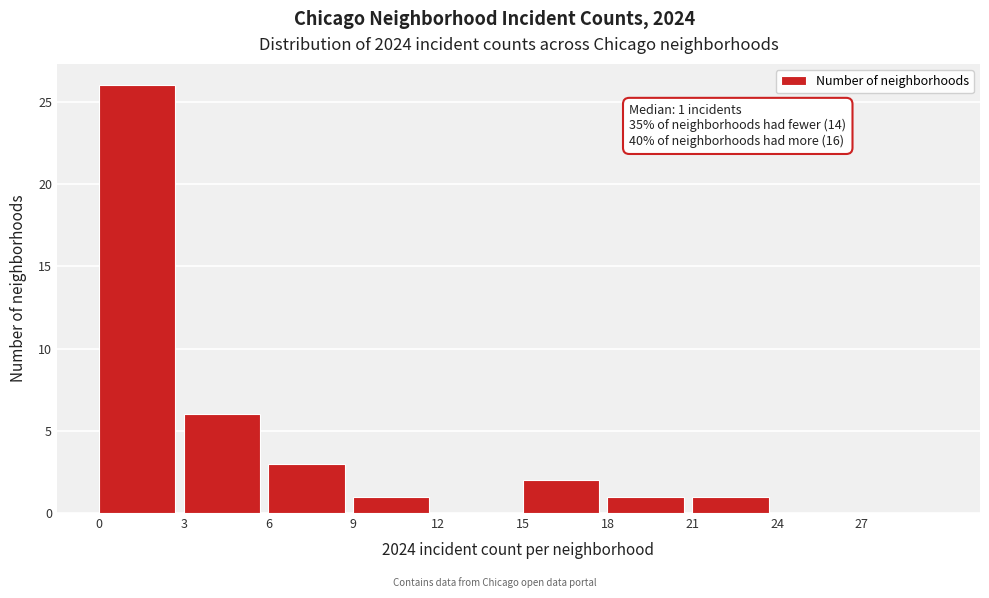

Over which range of the x-axis is the bar tallest?

0 to 3